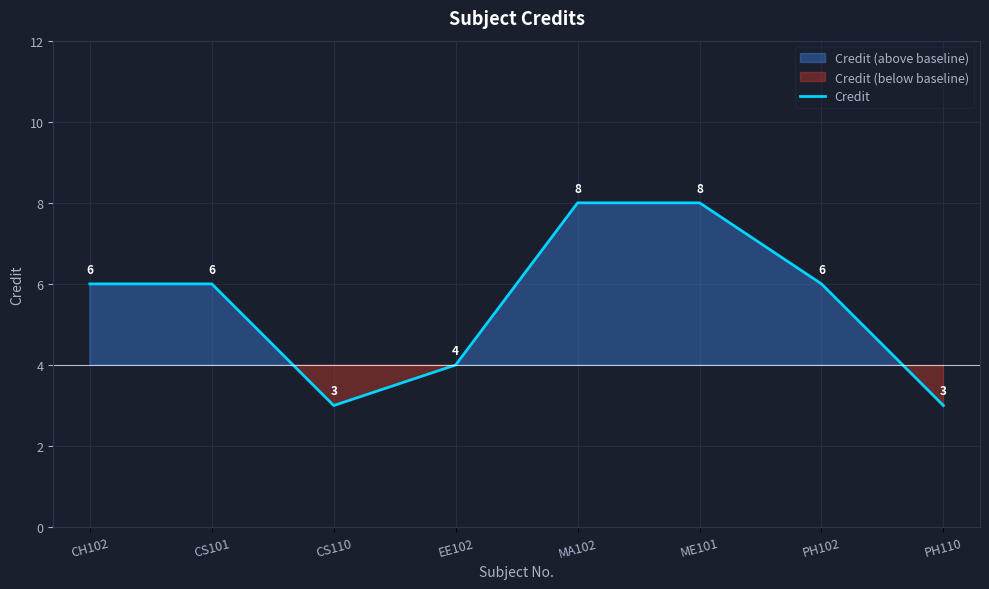

What is the label of the 6th point from the right?

CS110